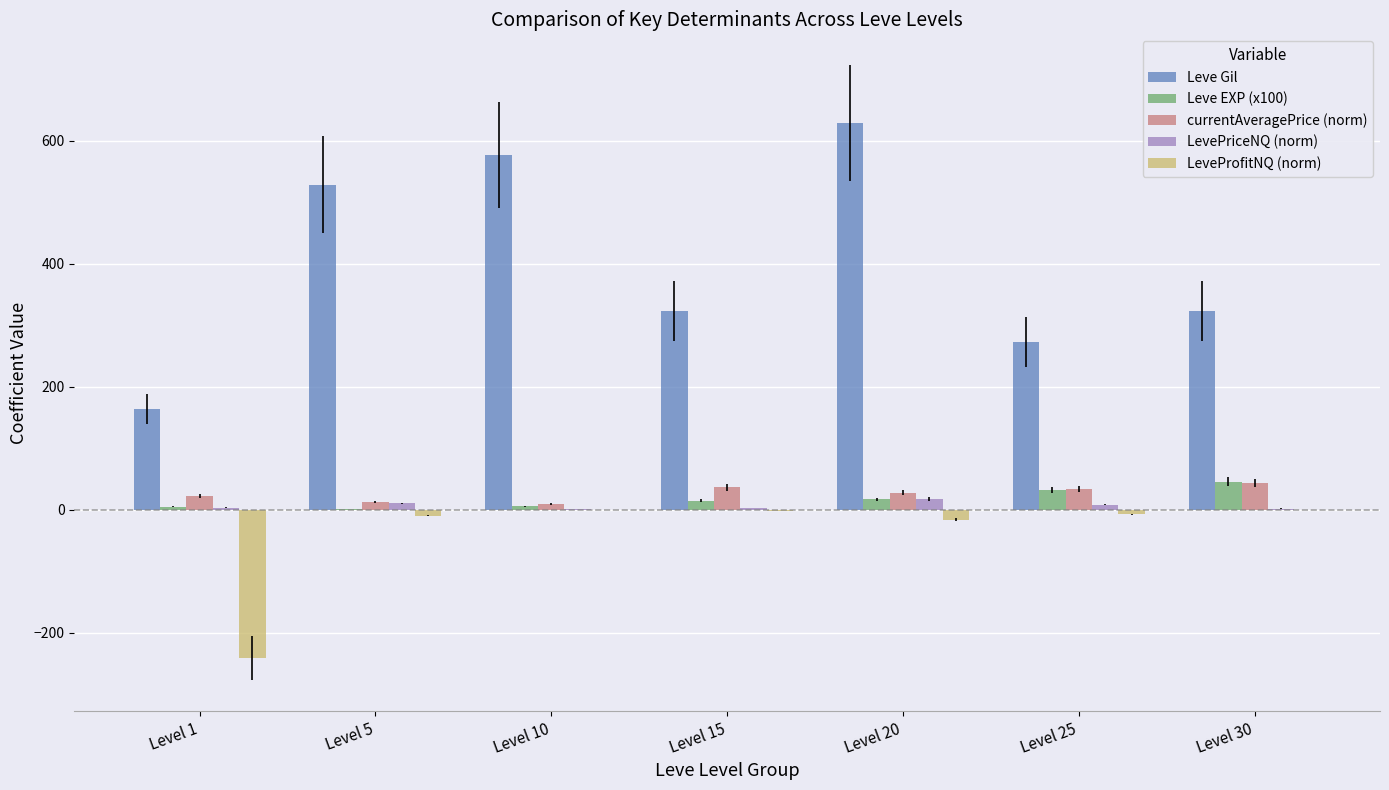

Which series has the widest spread of values?

Leve Gil